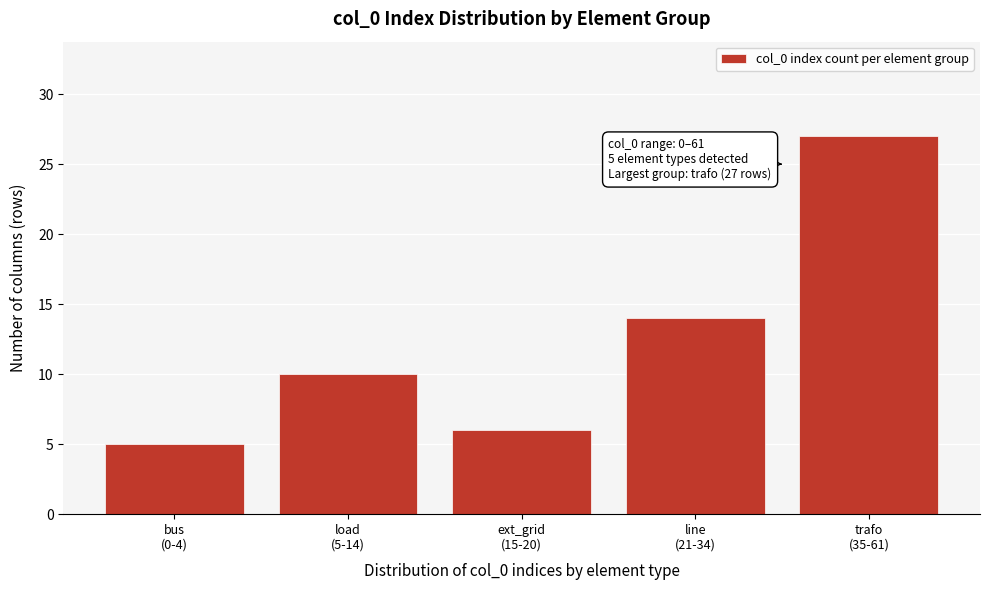

Reading left to right, transcribe all the data shown in this chart.

5	10	6	14	27